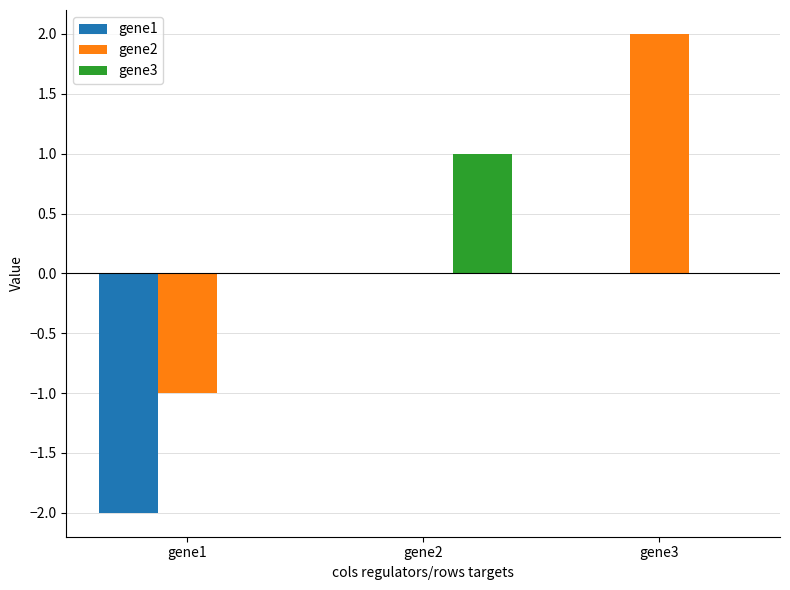

Does the chart contain stacked bars?

No